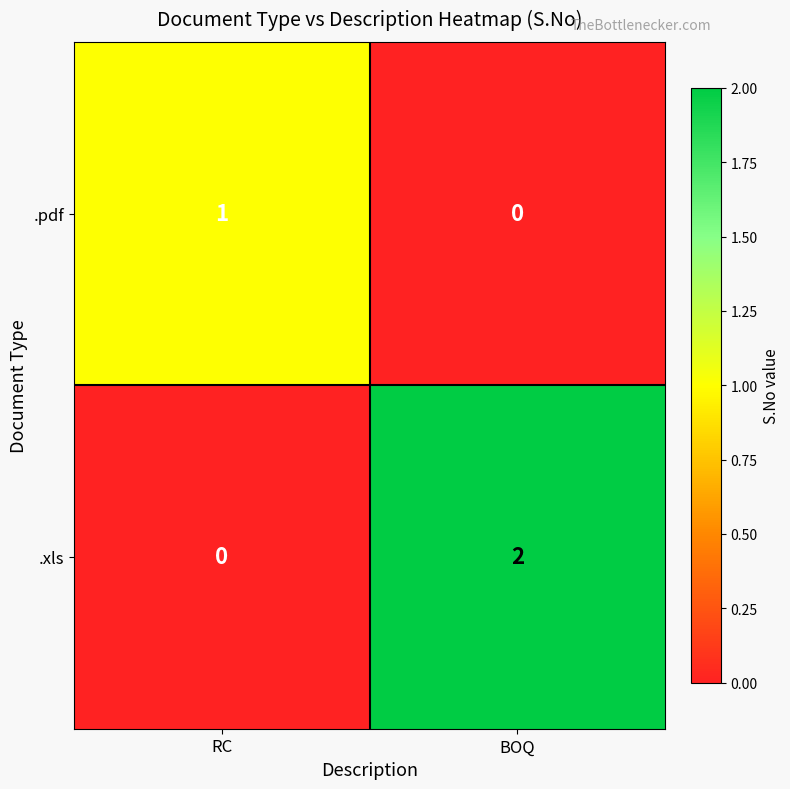

Which series has the largest total across all categories?

.xls